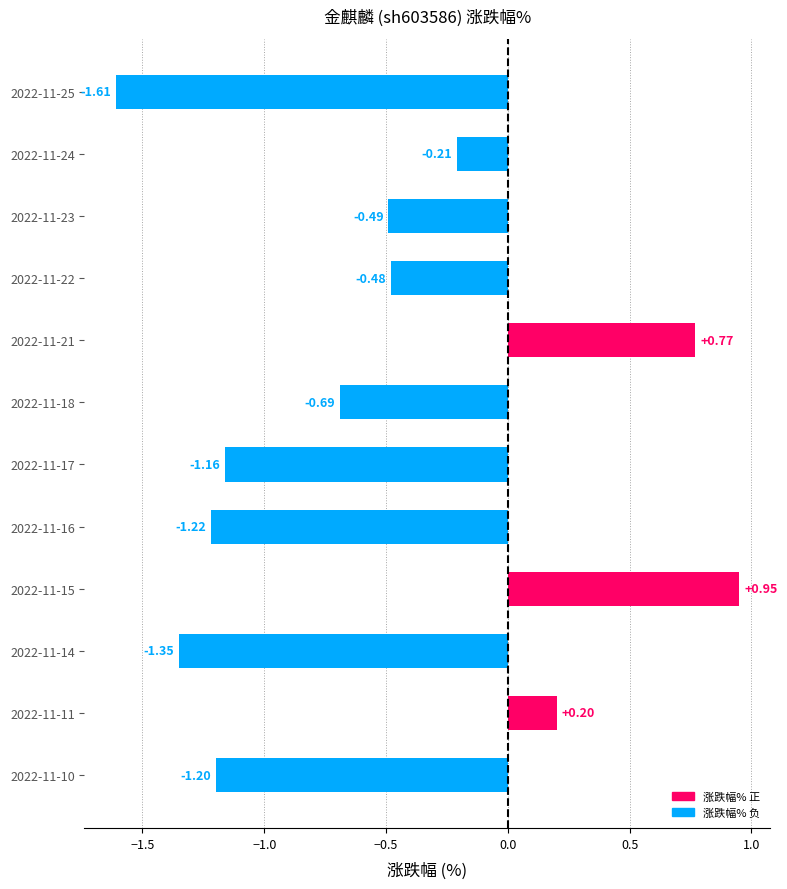

What is the difference between the values at 2022-11-23 and 2022-11-11?

0.7